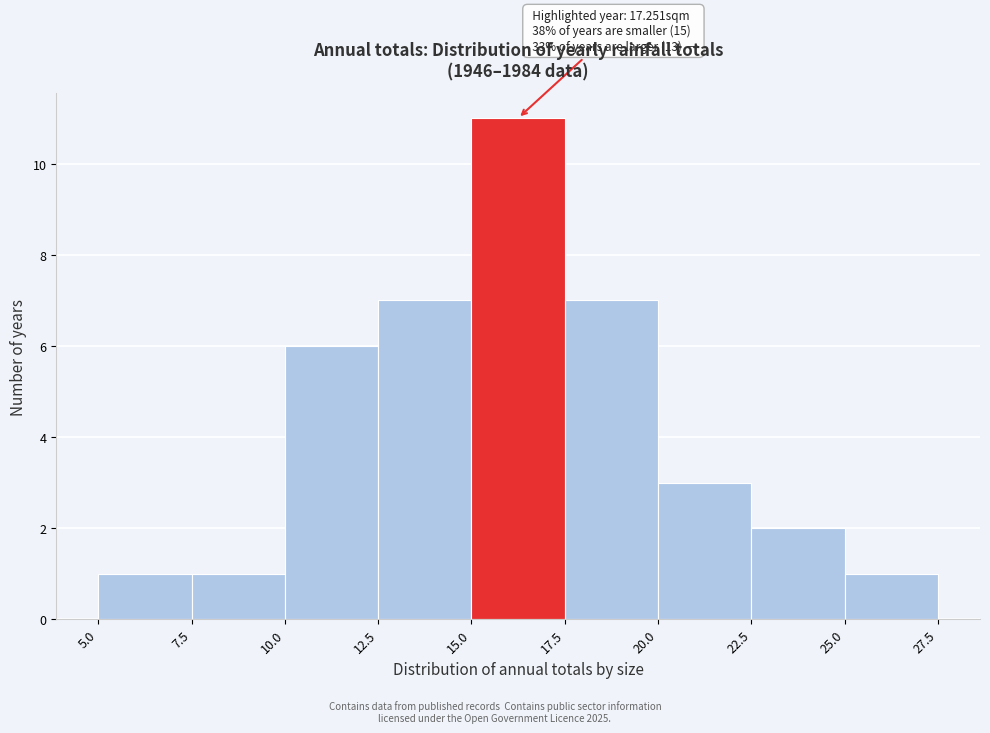

Which range on the x-axis has the tallest bar?

15.0 to 17.5